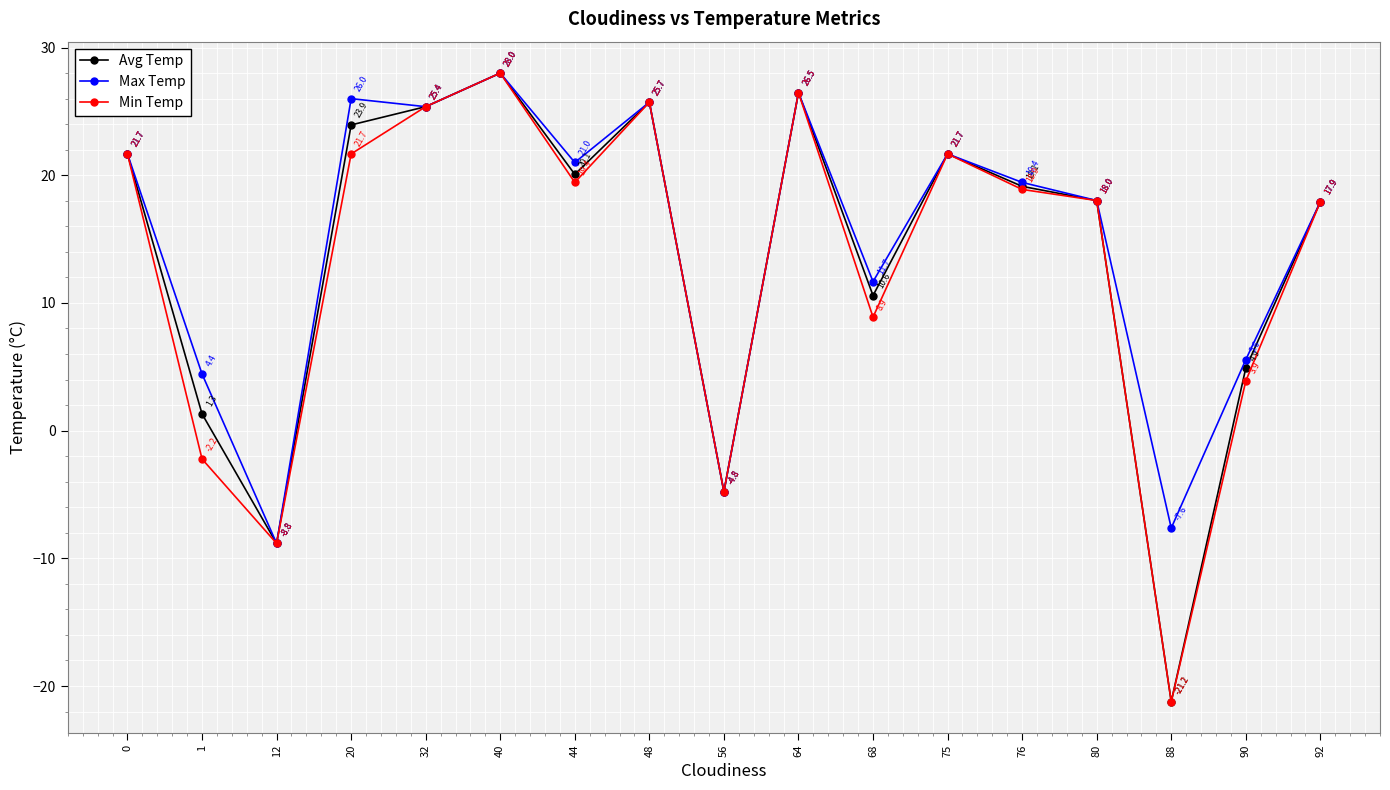

The Avg Temp series shows 20.1 at 44. True or false?

True